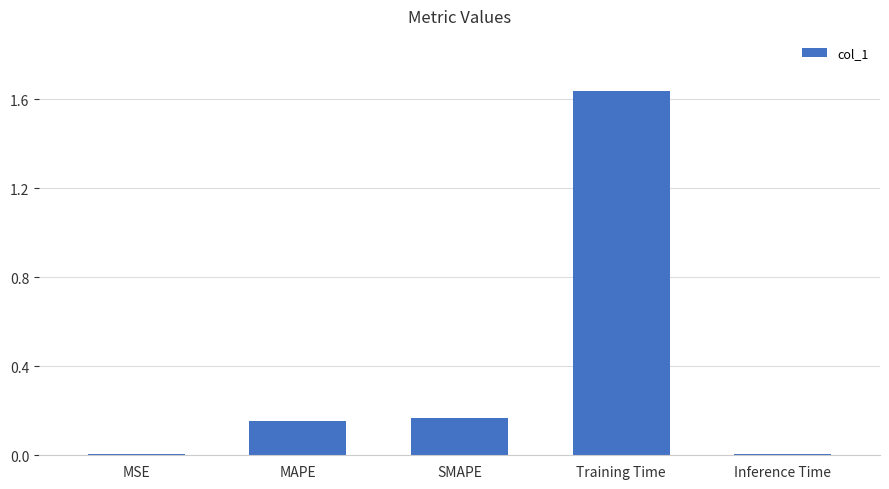

What is the sum of all values?

2.0